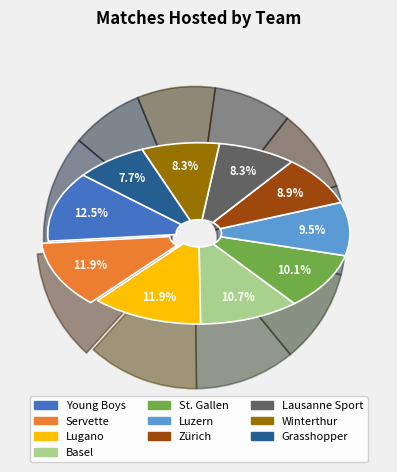

True or false: Zürich accounts for 19% of the total.

False